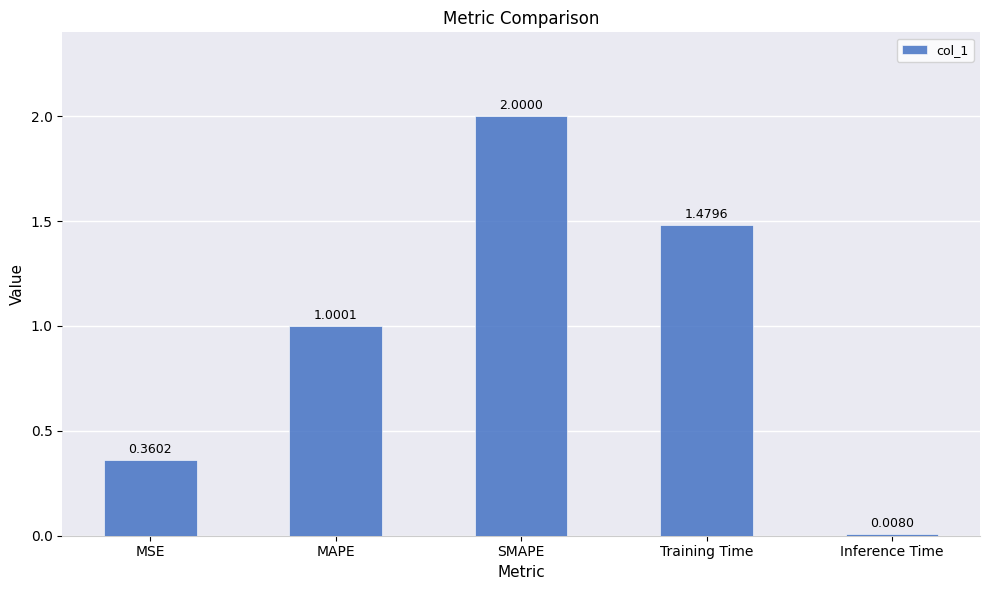

Which has a higher value, SMAPE or Inference Time?

SMAPE